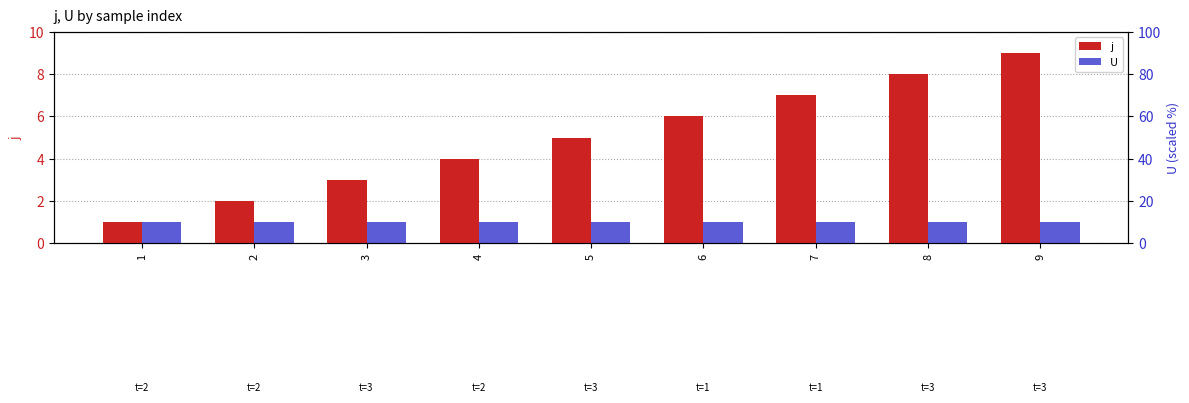

Which category has the highest value across all series?

9